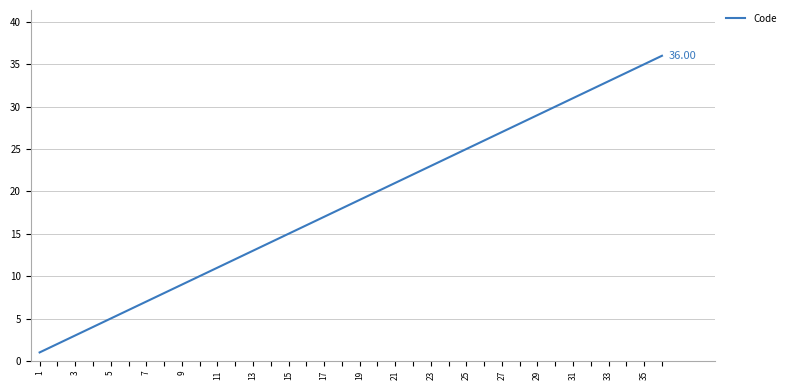

Does the chart display data point markers on the line(s)?

No